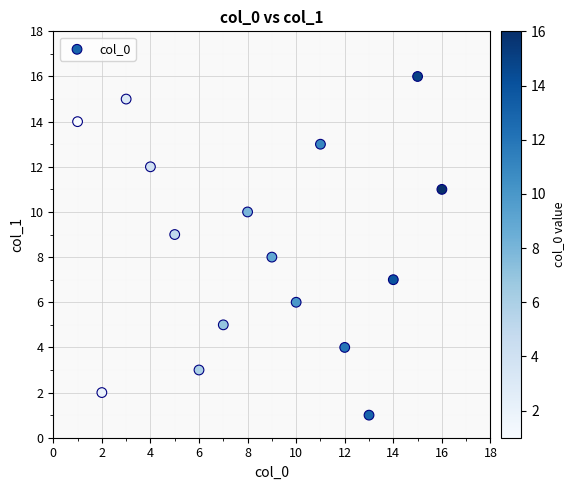

What is the range of Y values (max minus min)?

15